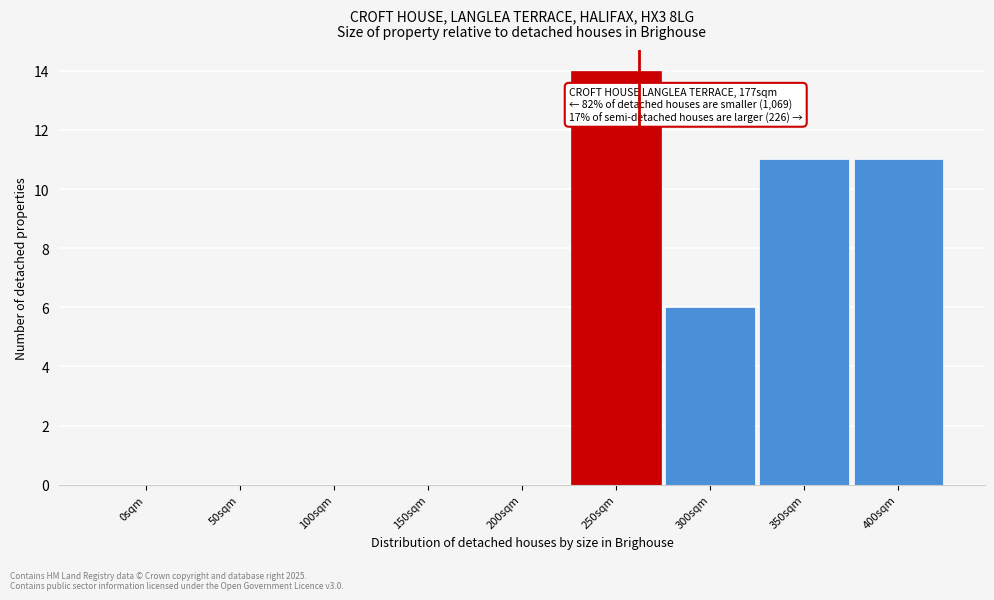

Reading left to right, list all the values displayed in this chart.

0sqm=0	50sqm=0	100sqm=0	150sqm=0	200sqm=0	250sqm=14	300sqm=6	350sqm=11	400sqm=11